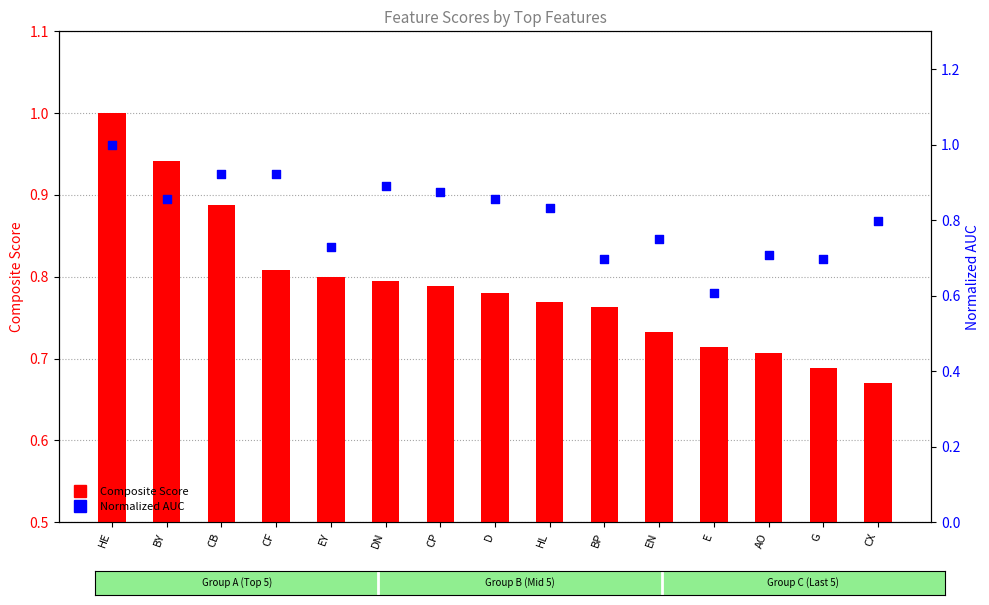

Which series has the largest Y range (max minus min)?

Normalized AUC